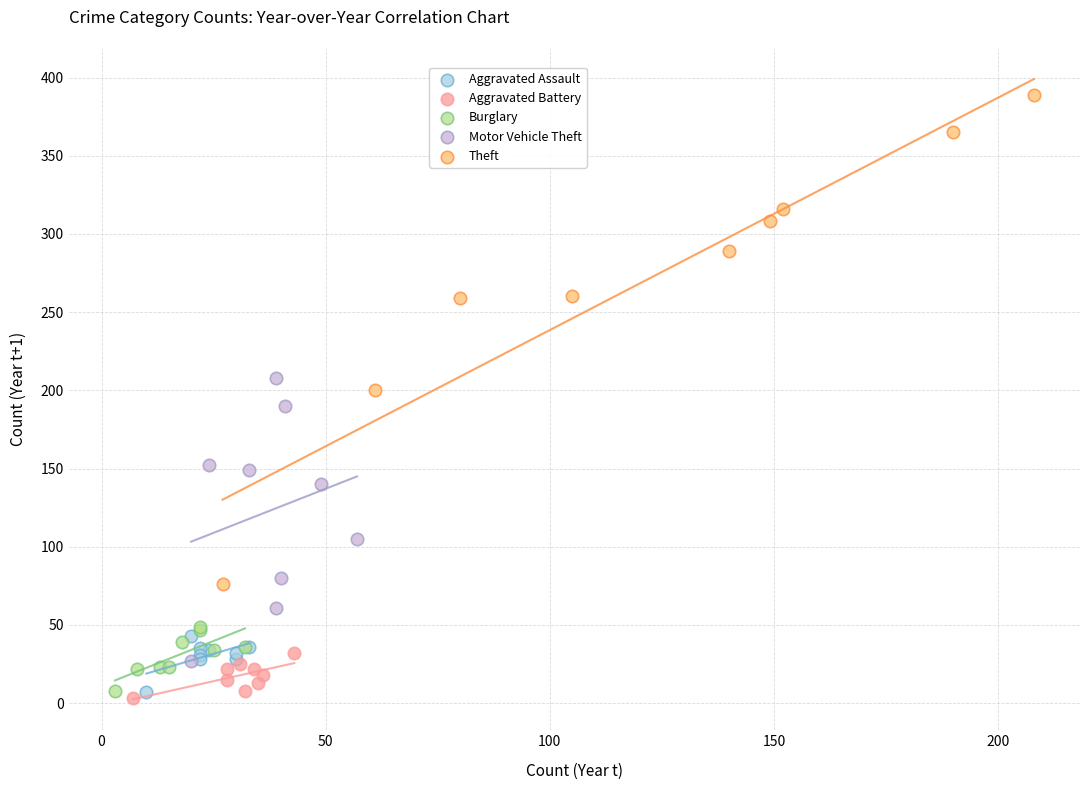

Which series has the largest Y range (max minus min)?

Theft